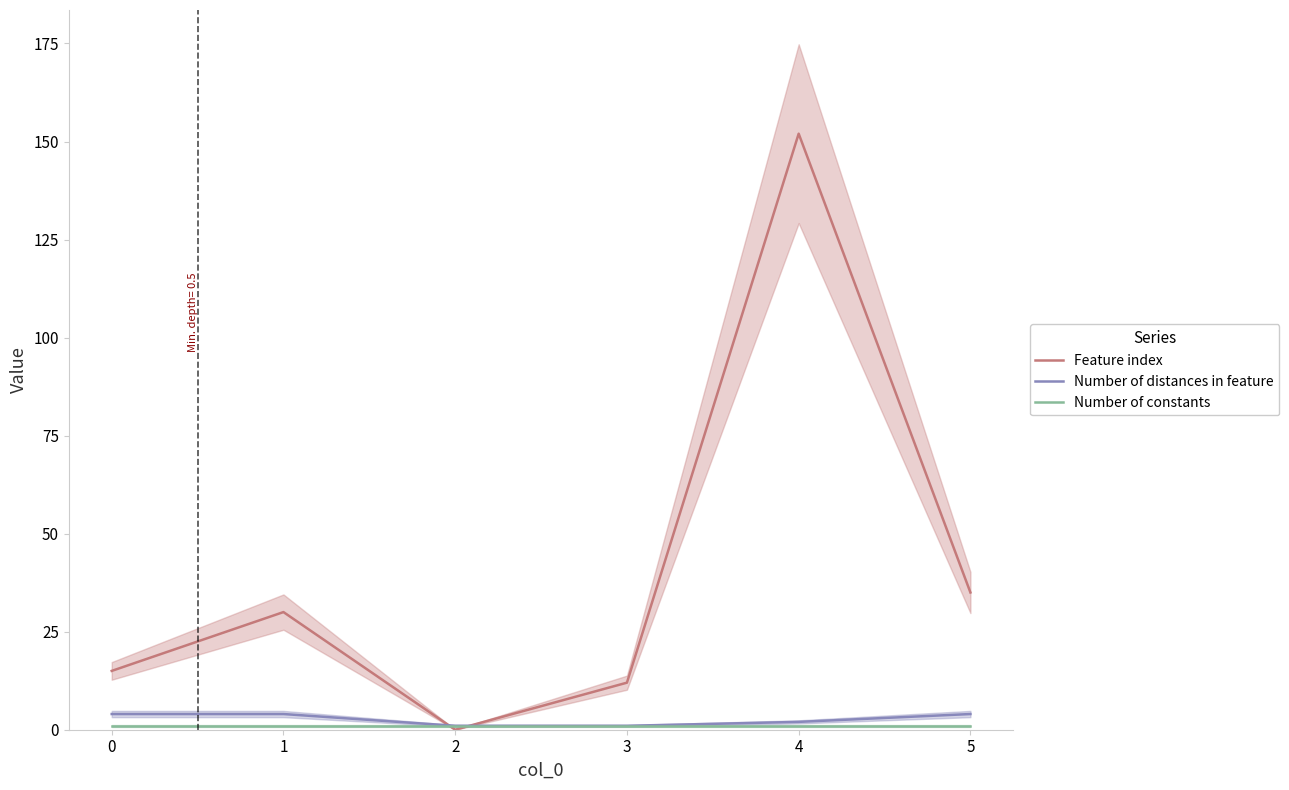

Reading left to right, extract all data points from this chart.

Feature index: 0=15	1=30	2=0	3=12	4=152	5=35
Number of distances in feature: 0=4	1=4	2=1	3=1	4=2	5=4
Number of constants: 0=1	1=1	2=1	3=1	4=1	5=1